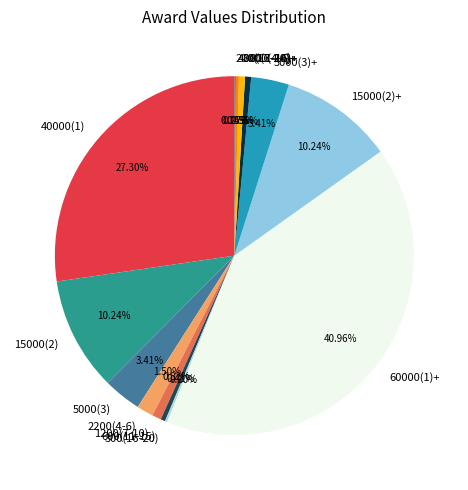

Between 5000(3)+ and 1200(7-10), which is larger?

5000(3)+